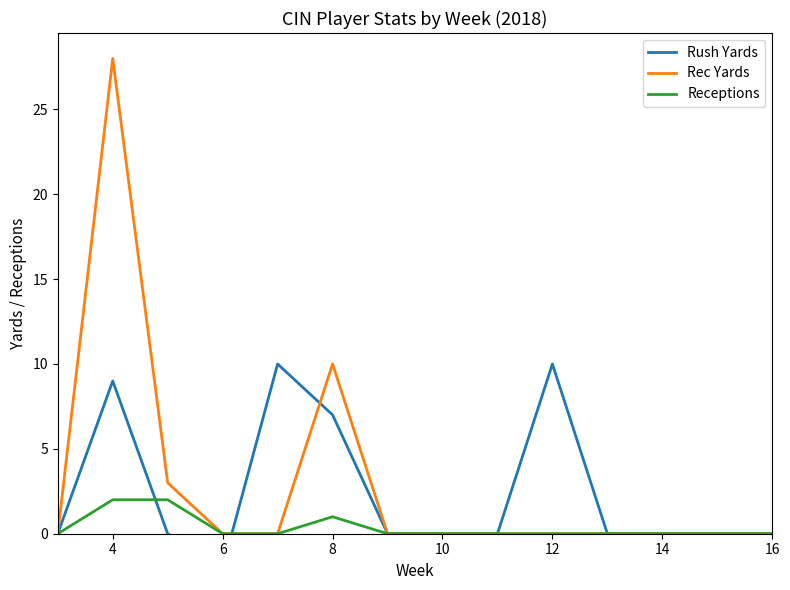

How many interior local valleys does the Rush Yards series have?

1